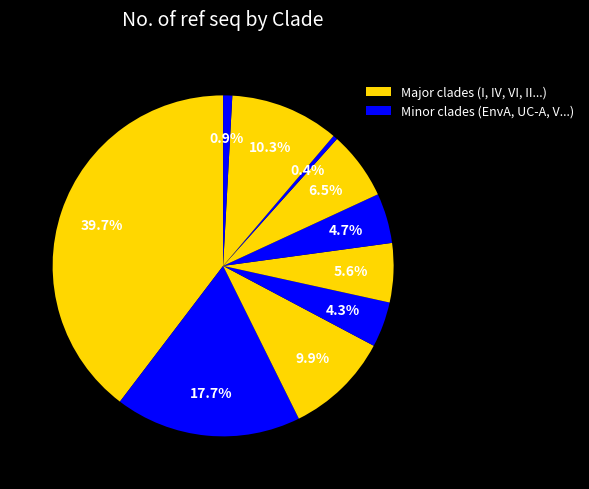

How many slices are in this pie chart?

10